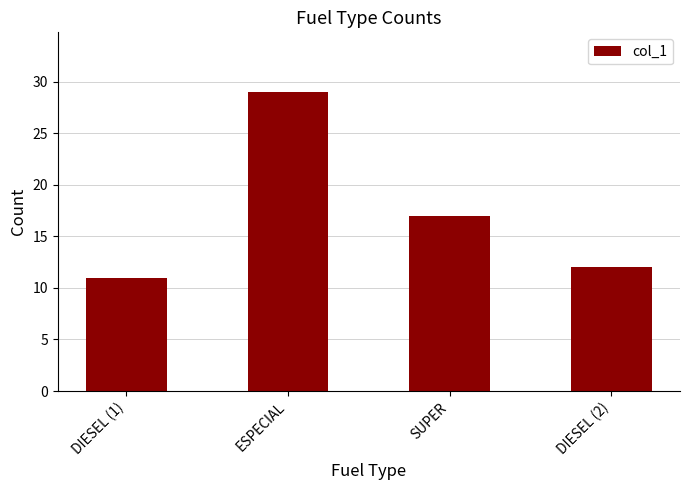

Is it true that the value at DIESEL (1) is 11?

True